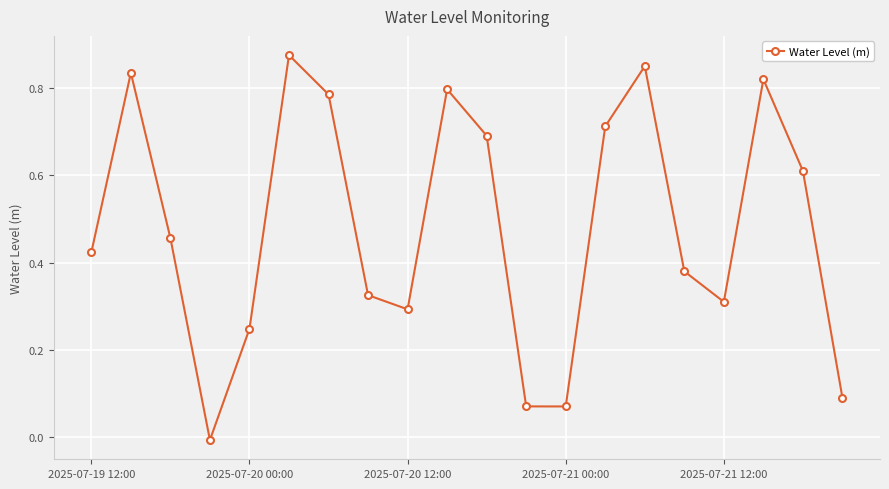

How many interior local valleys (lower than both neighbors) does the data have?

4